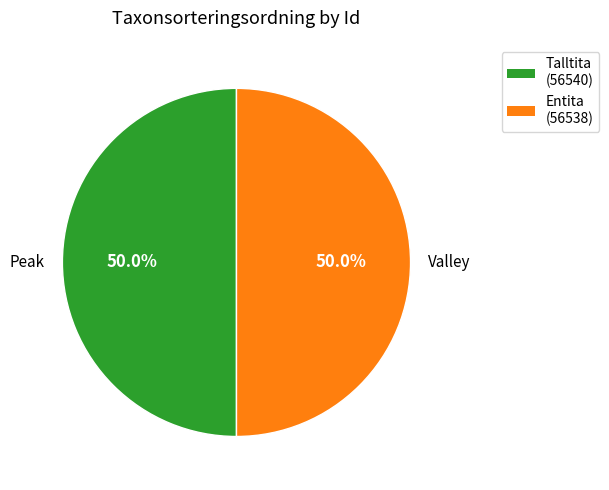

Combined, what portion of the pie is Peak and Valley?

100.0%